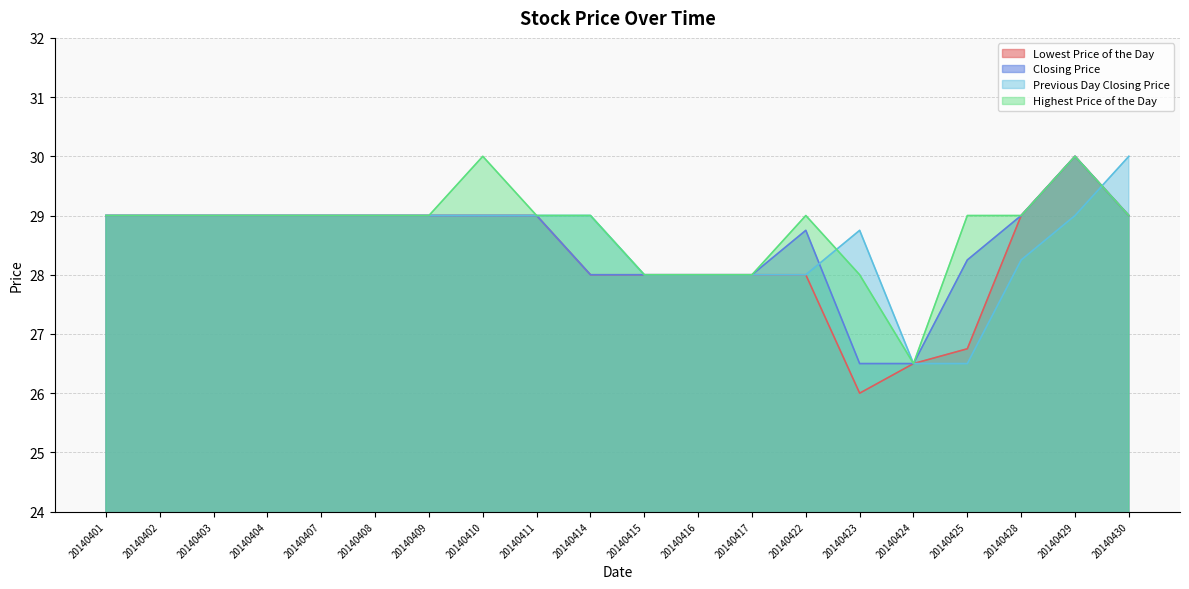

What is the greatest value displayed?

30.0